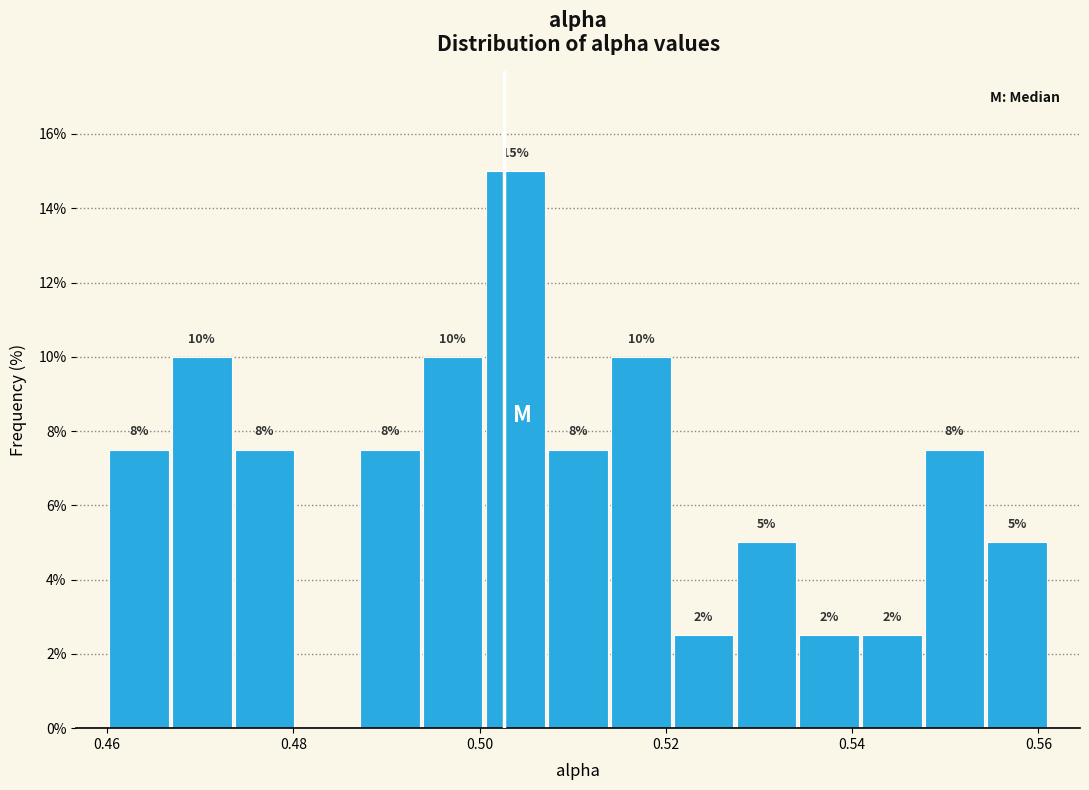

Read against the x-axis, roughly where is the centre of the tallest bar?

0.504